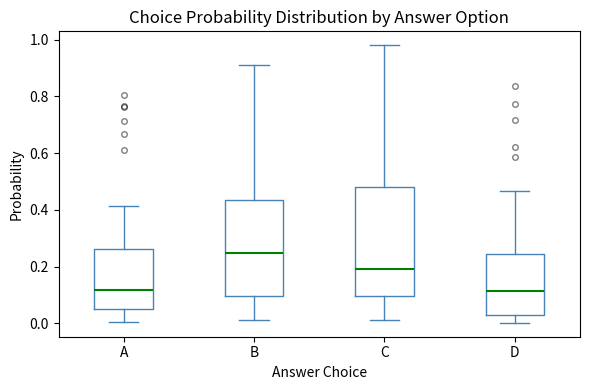

Which box has the highest median line?

B